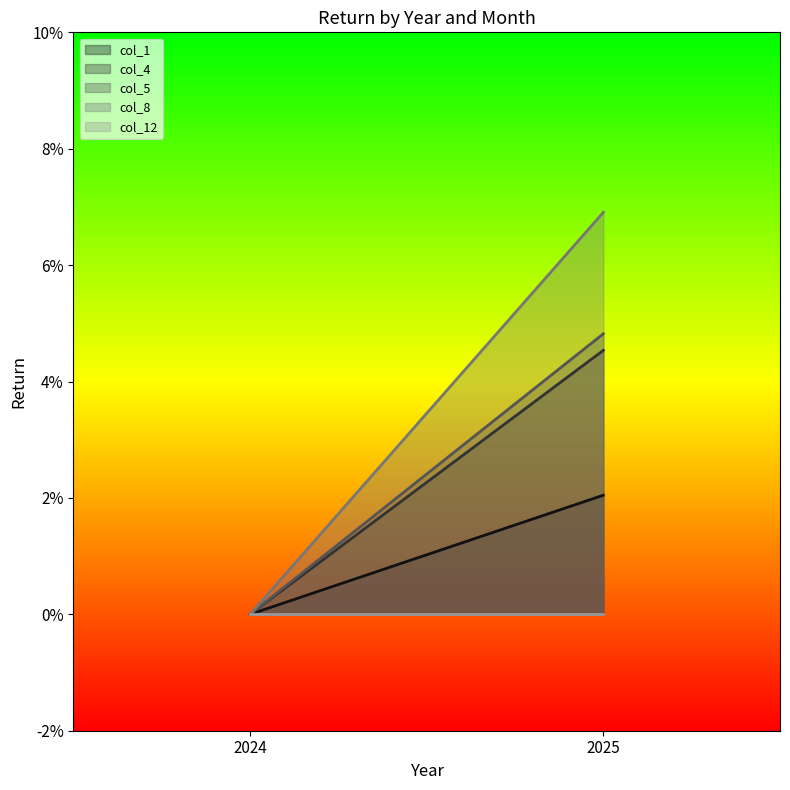

The col_8 series shows 0.1 at 2025. True or false?

False